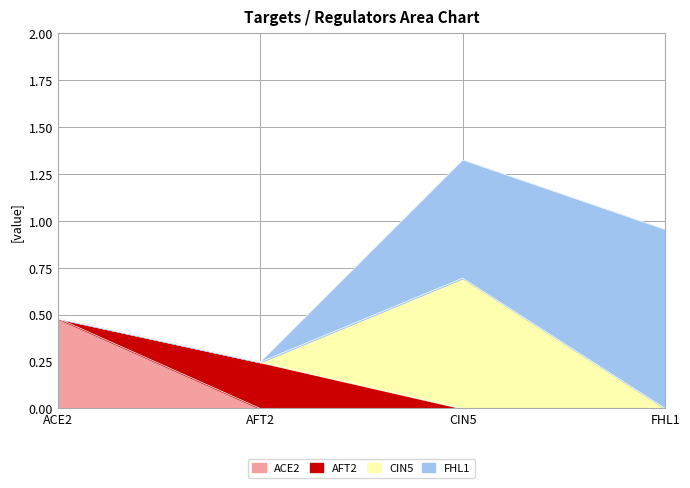

What are all the series names shown in the legend?

ACE2, AFT2, CIN5, FHL1